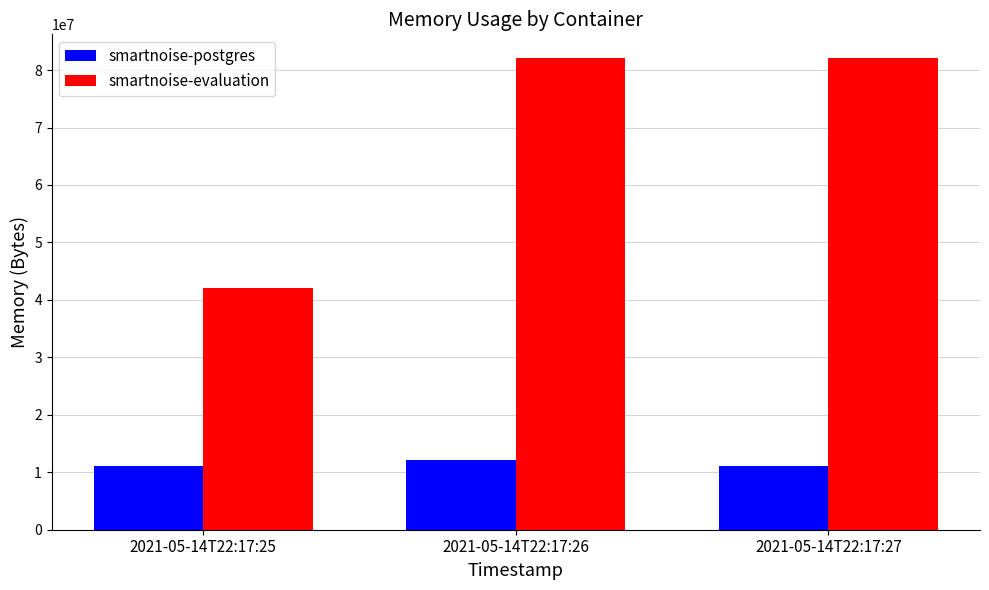

The smartnoise-evaluation series shows 17197327 at 2021-05-14T22:17:27. True or false?

False